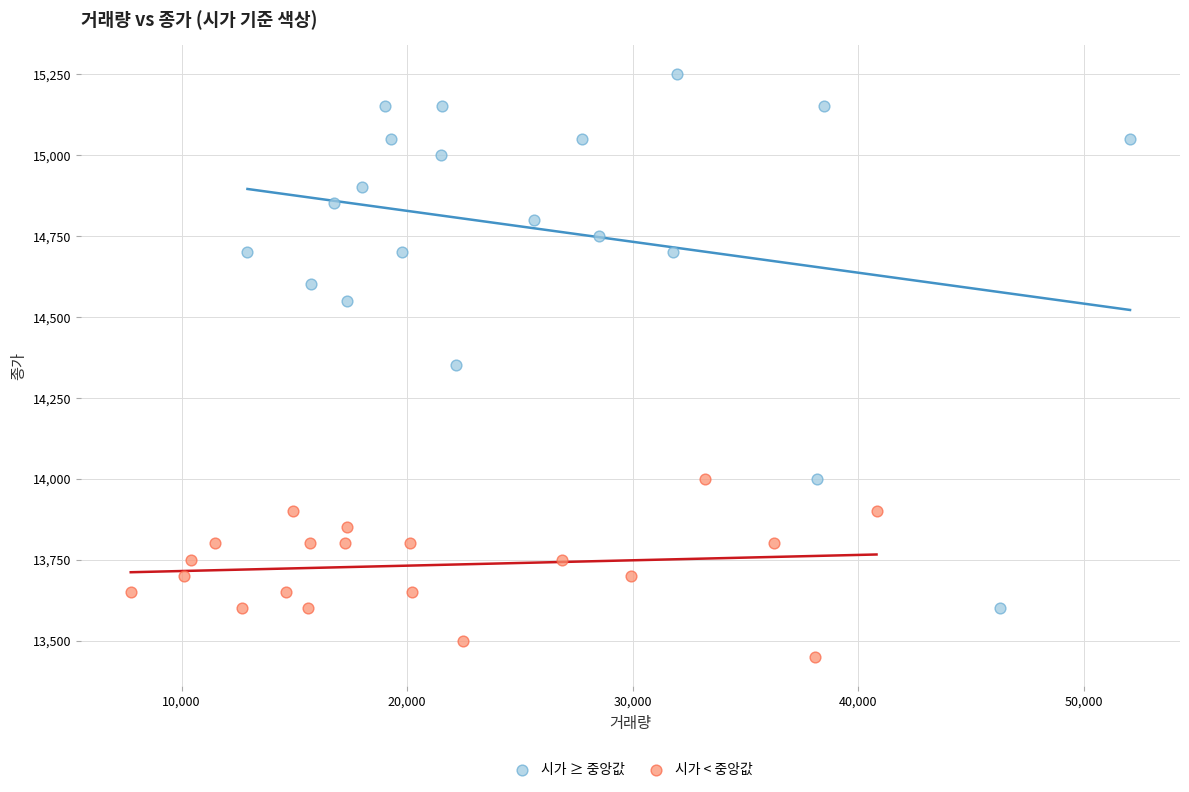

Which series reaches the minimum Y coordinate?

시가 < 중앙값